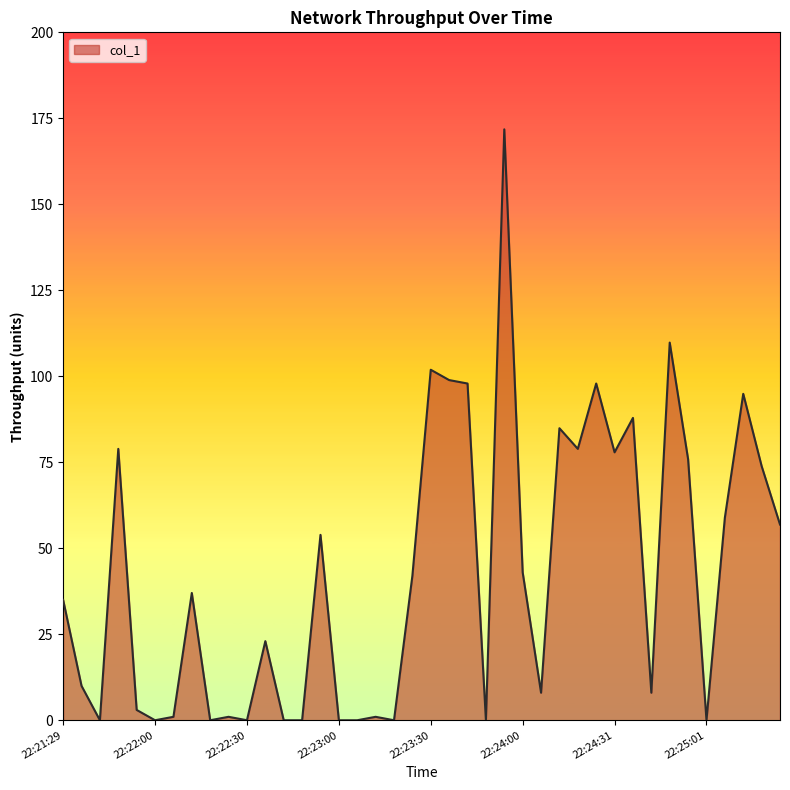

What is the difference between the maximum and minimum values?

171.8